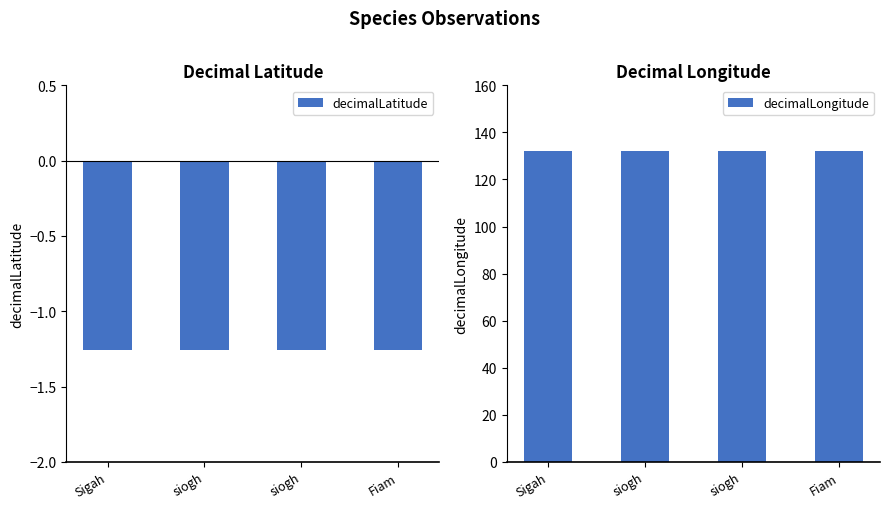

Which series changed the most between siogh and Fiam?

decimalLatitude